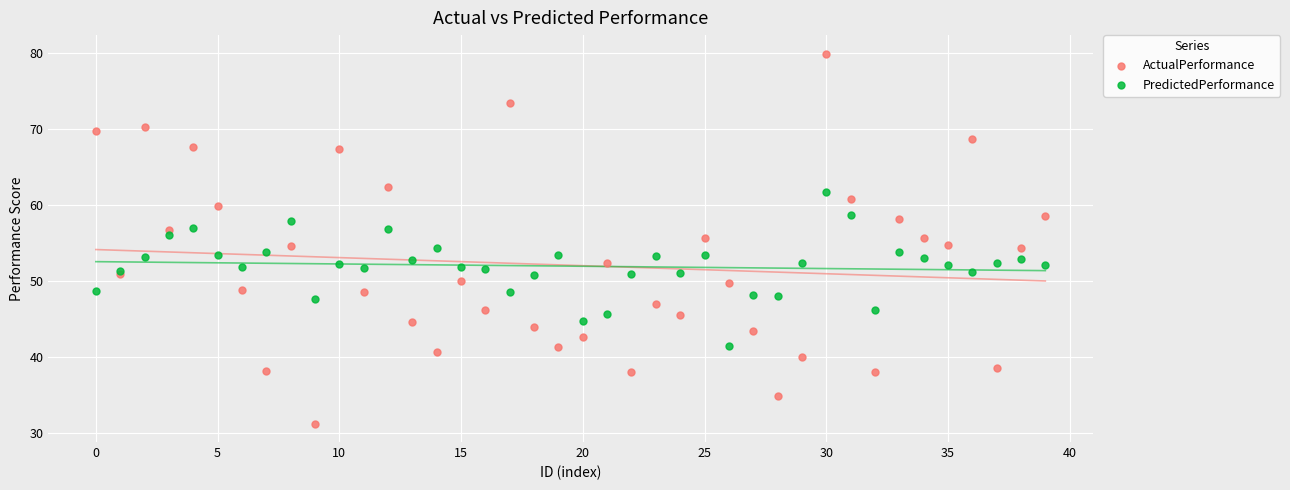

What are all the series names shown in the legend?

ActualPerformance, PredictedPerformance